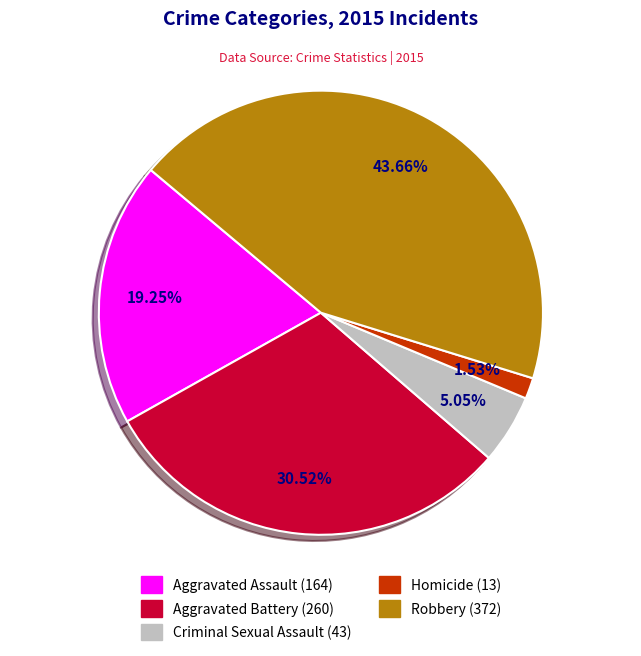

Do Aggravated Assault and Criminal Sexual Assault together represent more than half of the pie?

No